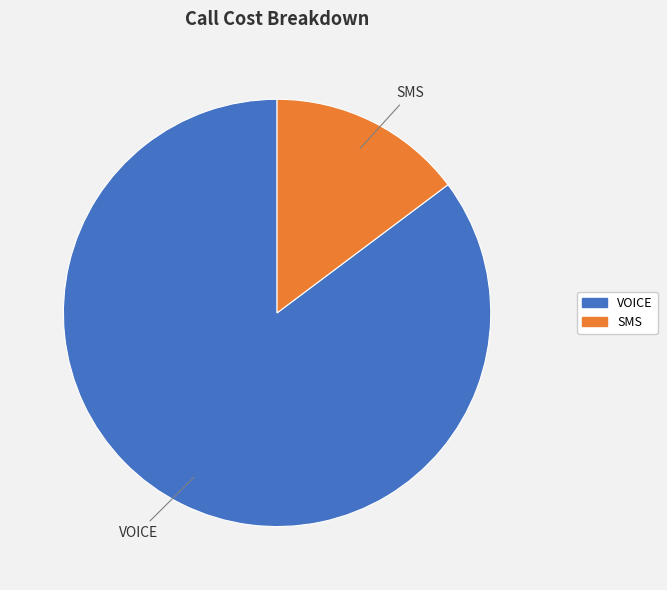

How many segments does this pie chart have?

2